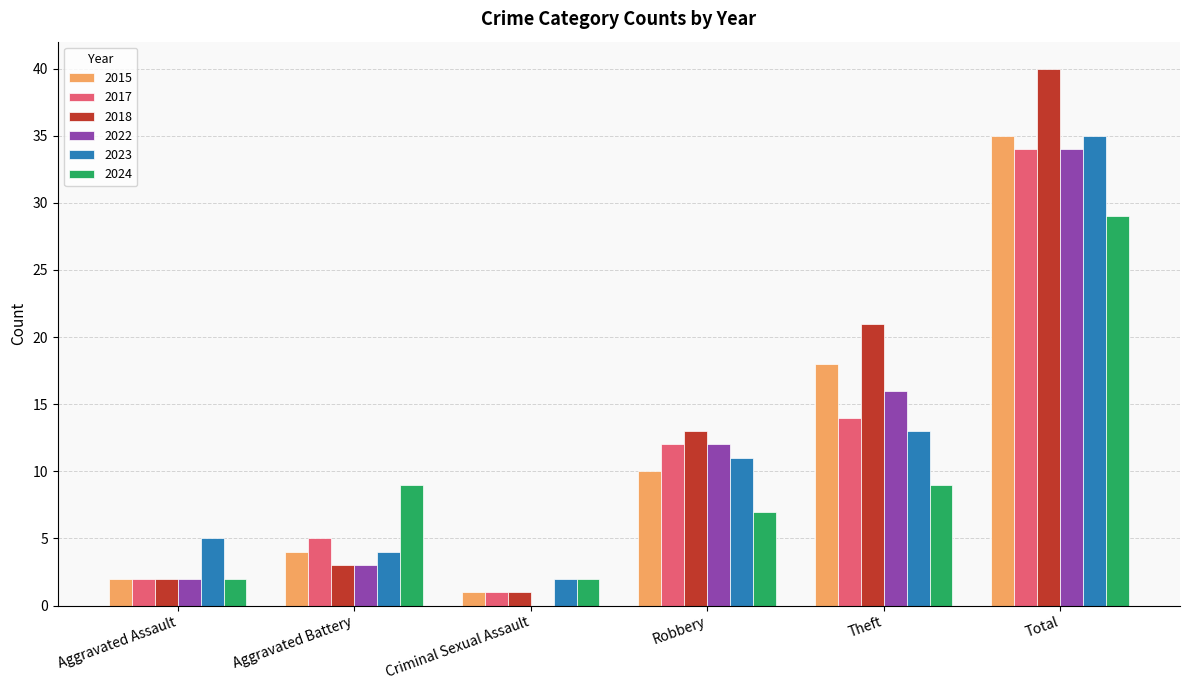

What value does the 2018 series have at Total?

40